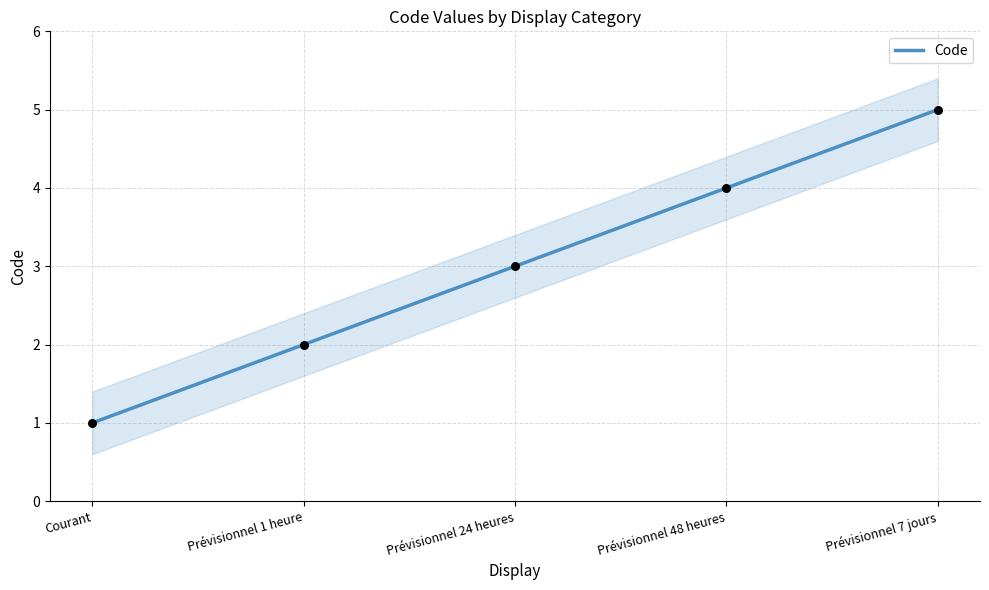

What is the change in value from Prévisionnel 1 heure to Prévisionnel 7 jours?

+3